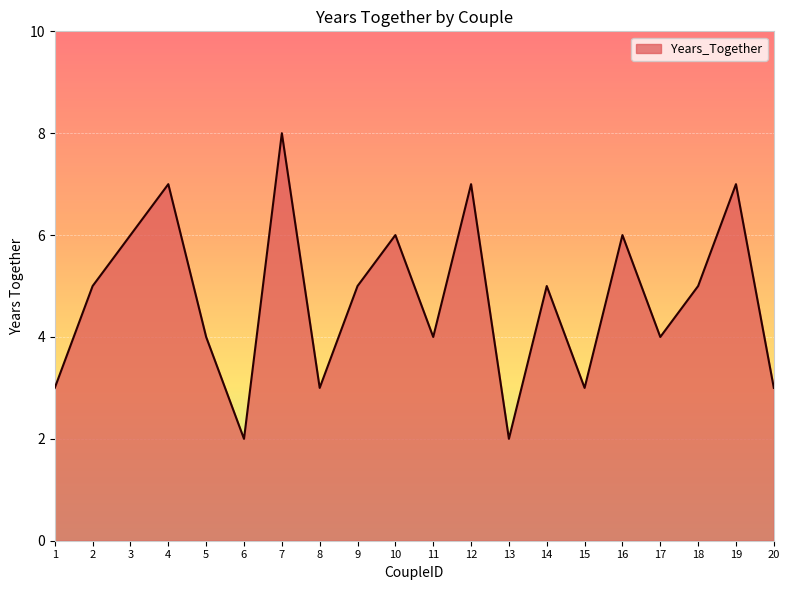

Approximately how many times larger is the value at 4 compared to 15?

2.3